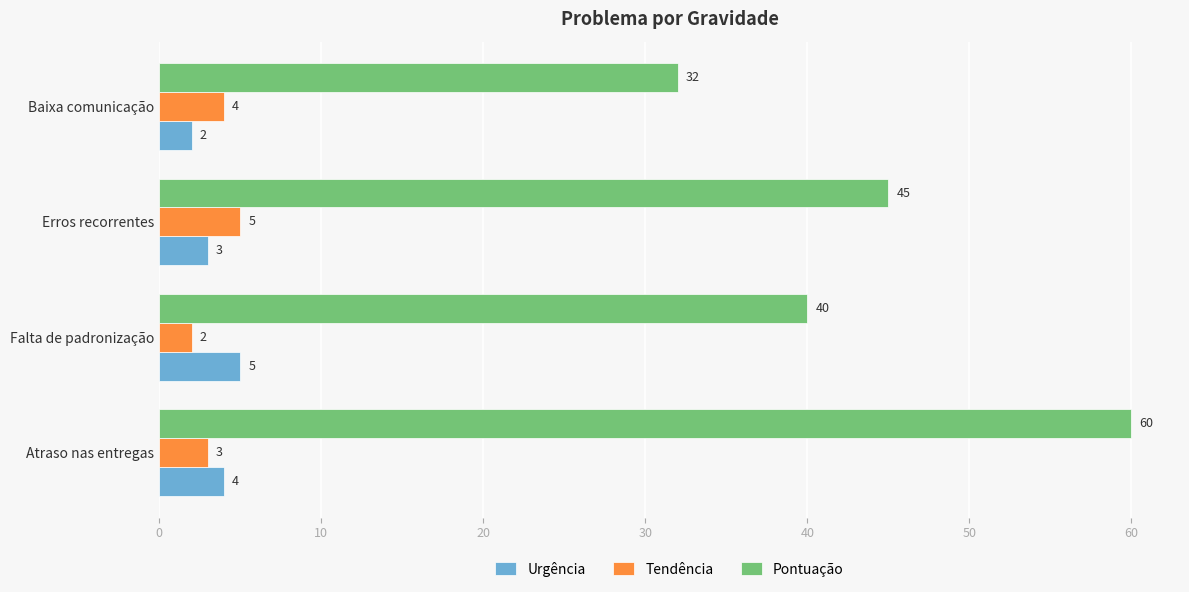

Count the number of categories in the chart.

4